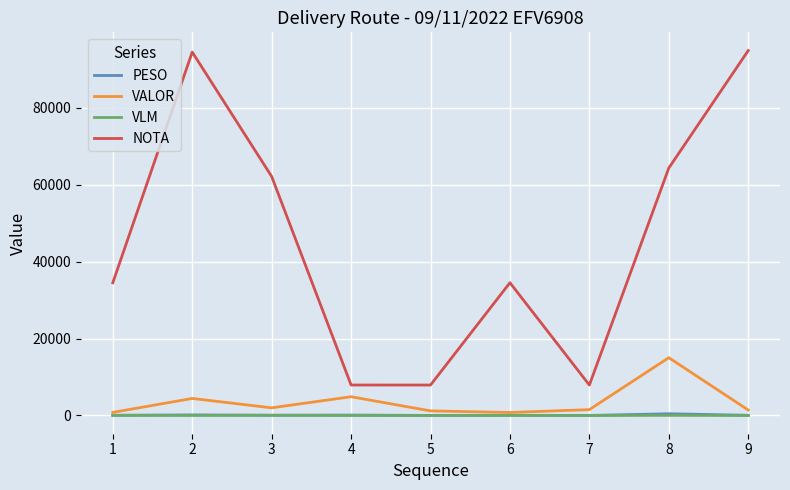

True or false: NOTA and VLM cross at least once.

False